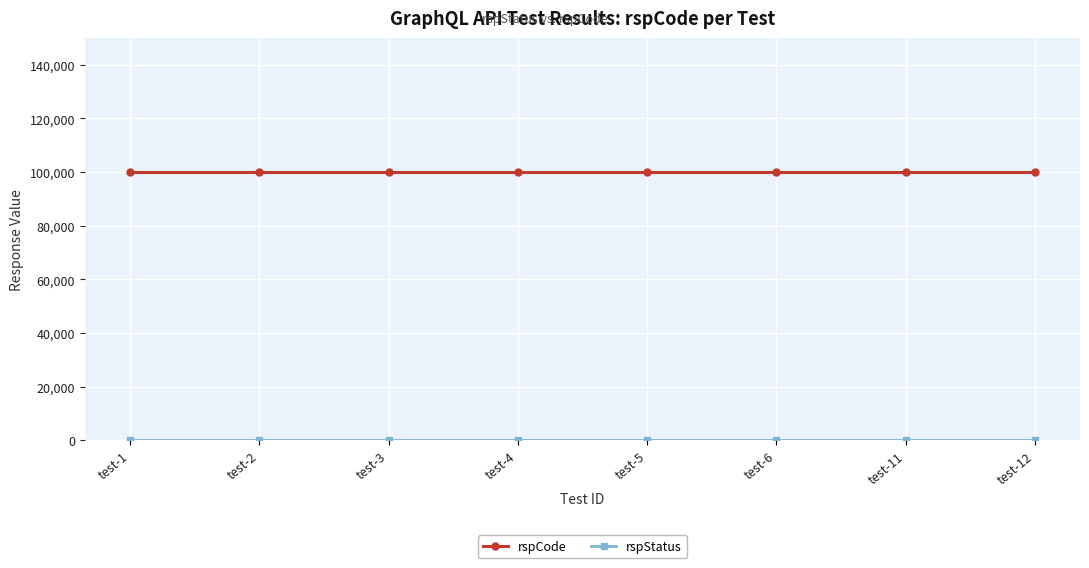

Which series has the largest total across all categories?

rspCode